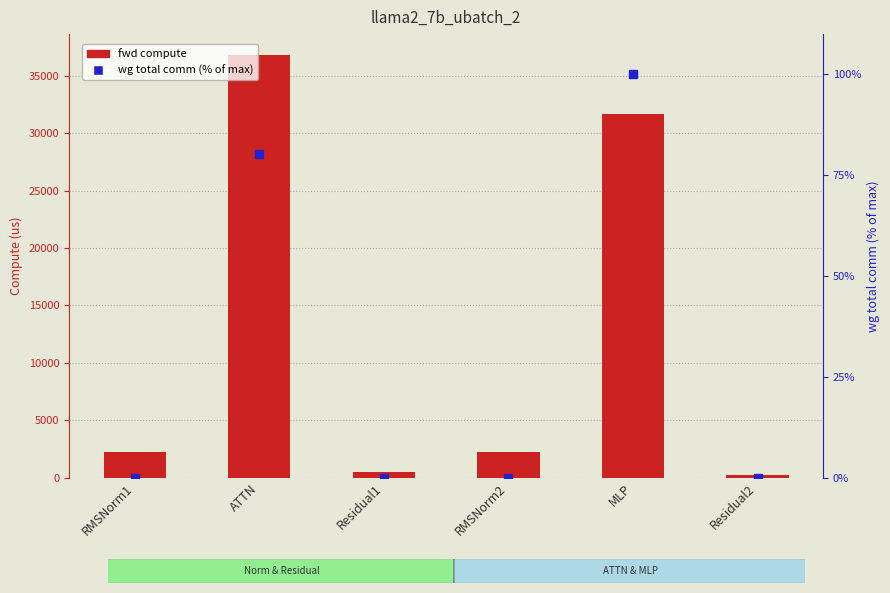

Reading right to left, list all the values displayed in this chart.

fwd compute: Residual2=245.8	MLP=31653.9	RMSNorm2=2280.6	Residual1=491.5	ATTN=36785.3	RMSNorm1=2280.6
wg total comm (% of max): Residual2=0.0	MLP=100.0	RMSNorm2=0.0	Residual1=0.0	ATTN=80.2	RMSNorm1=0.0